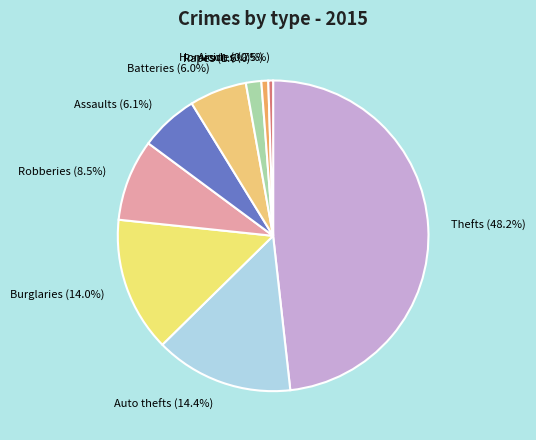

What is the ratio of the value at Thefts (48.2%) to the value at Burglaries (14.0%)?

3.4